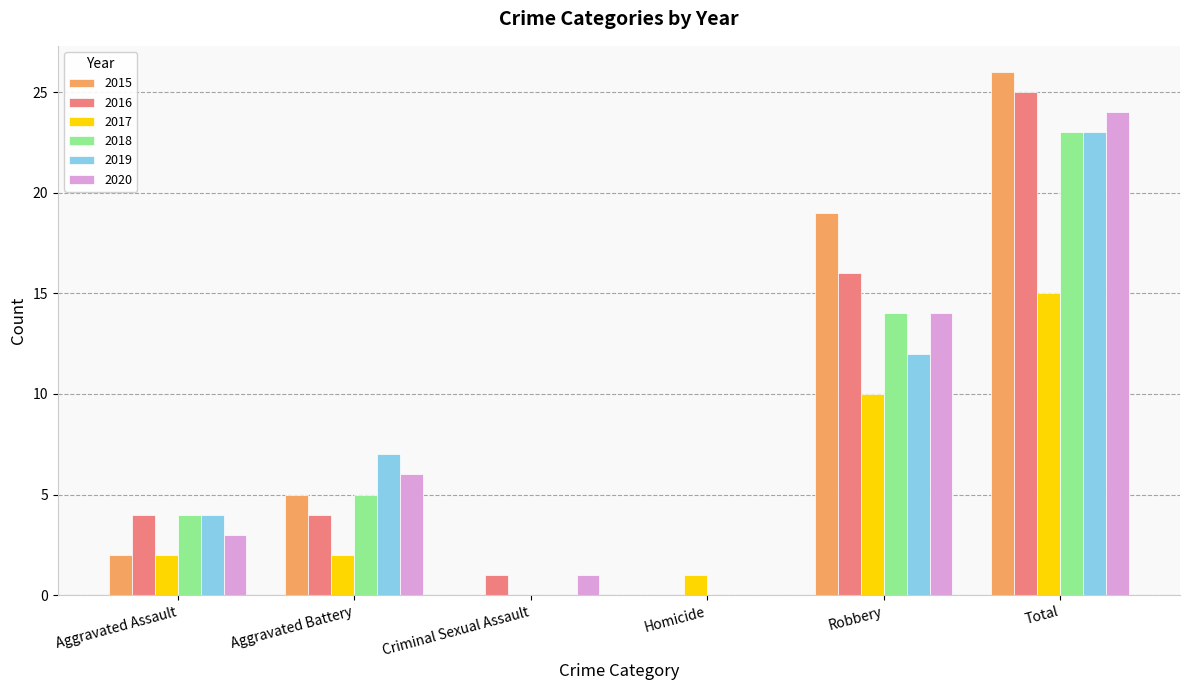

What is the sum of all 2016 values?

50